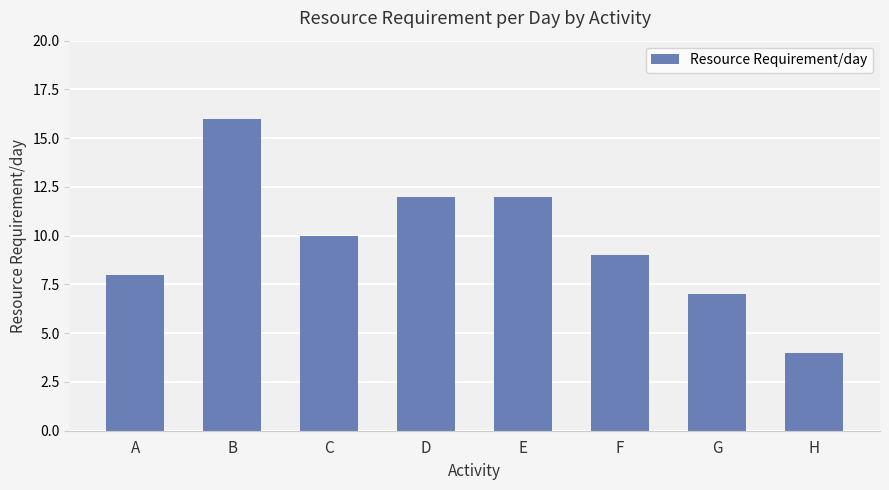

True or false: the data shows 4 at G.

False